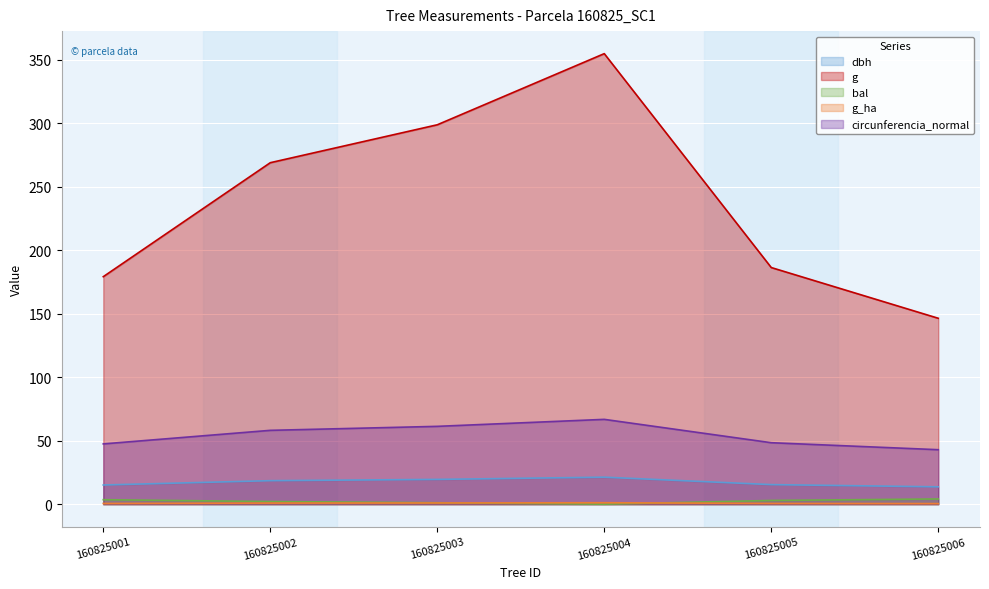

In bal, how many points are lower than both neighbors (excluding endpoints)?

1